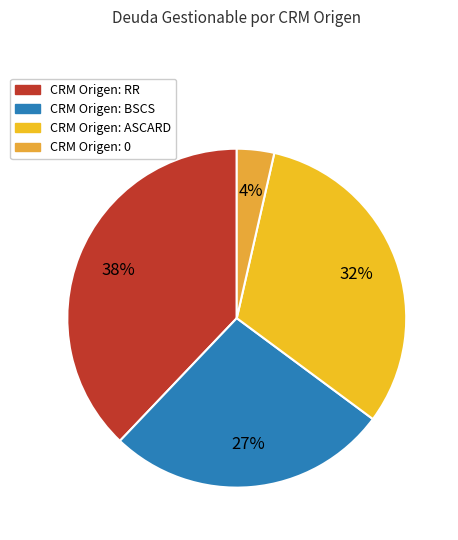

To the nearest percent, what is the average slice percentage?

25%